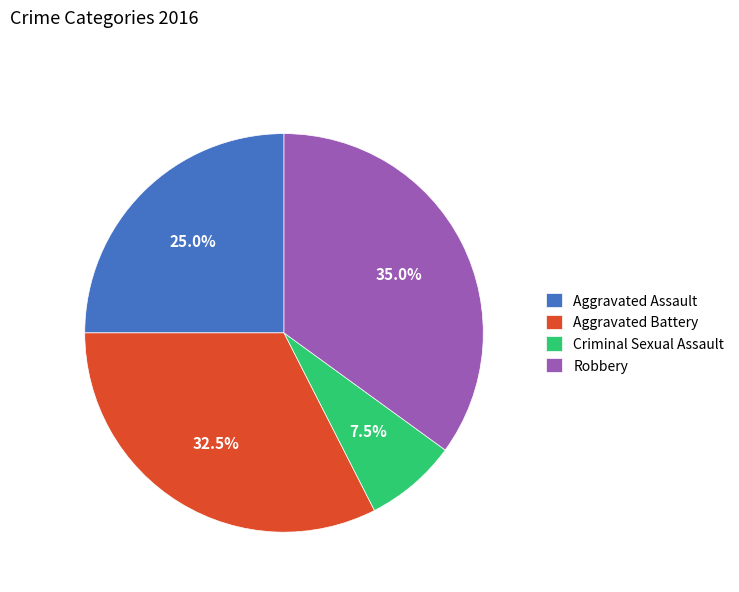

How many segments does this pie chart have?

4